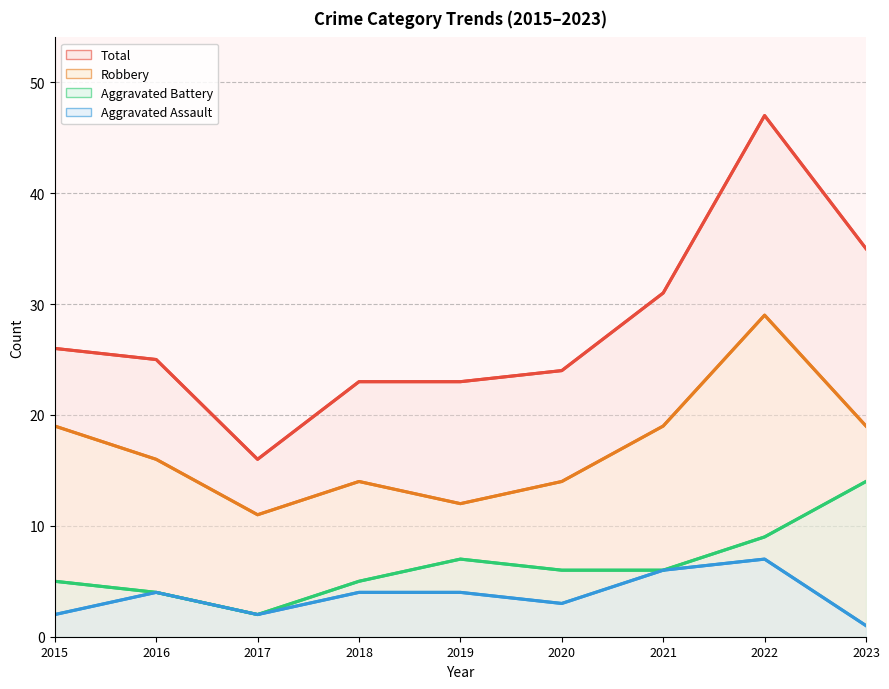

Does the chart have visible grid lines?

Yes